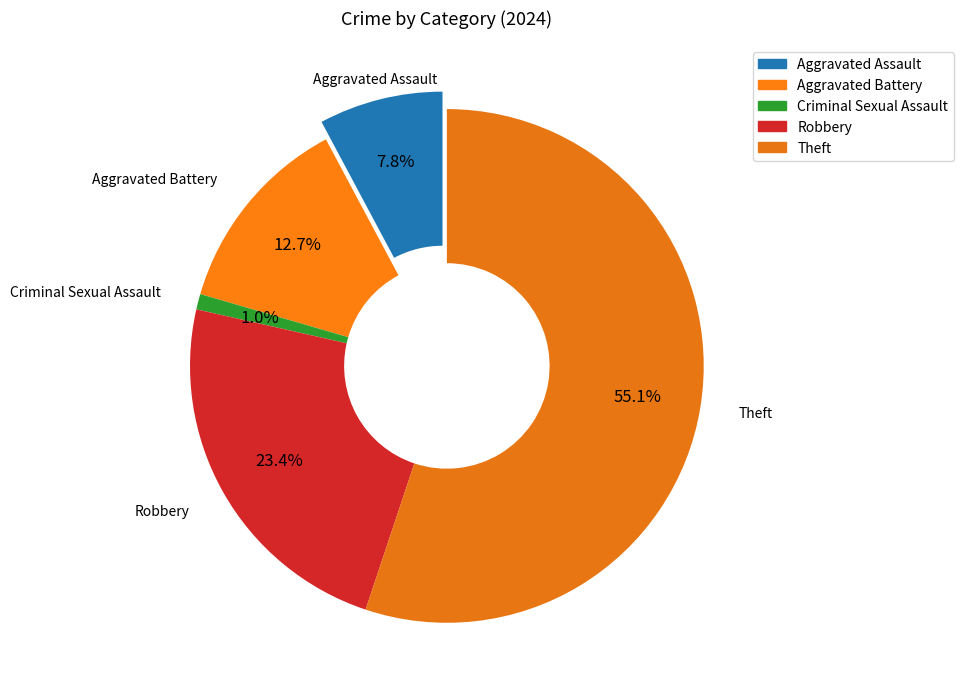

How many segments does this pie chart have?

5